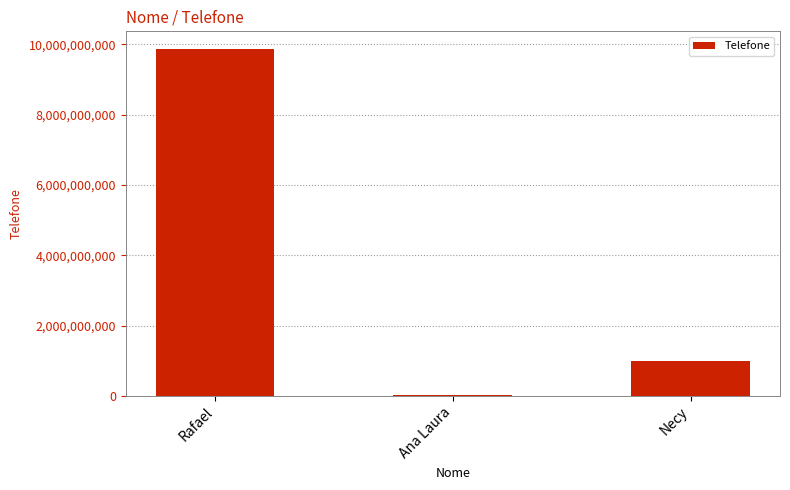

Reading left to right, extract all data points from this chart.

9876555656	32763352	987989889